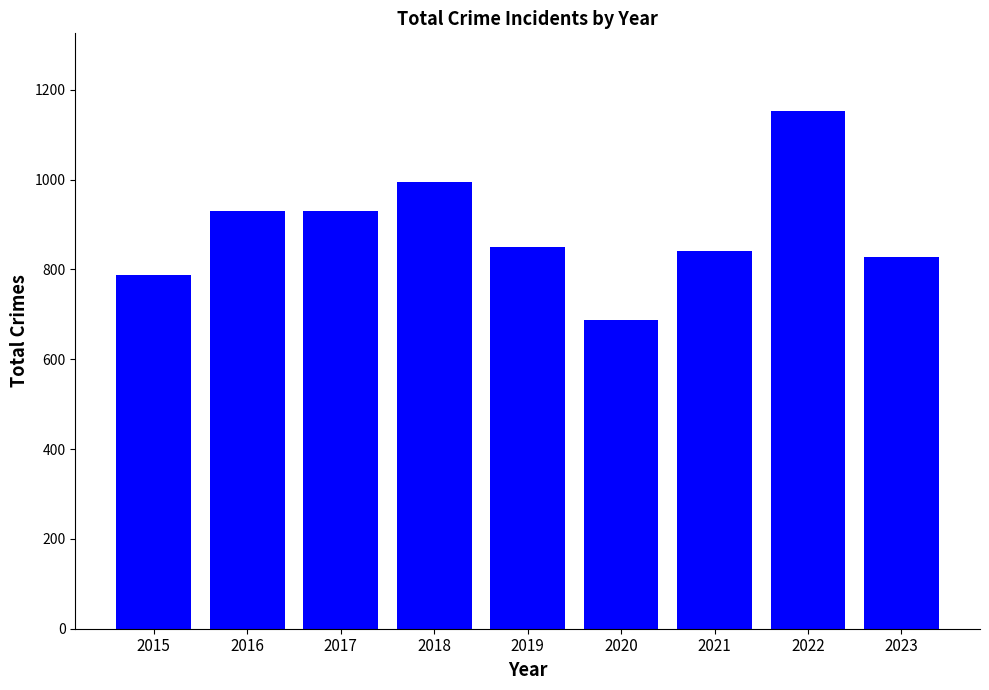

What is the change in value from 2018 to 2022?

+158